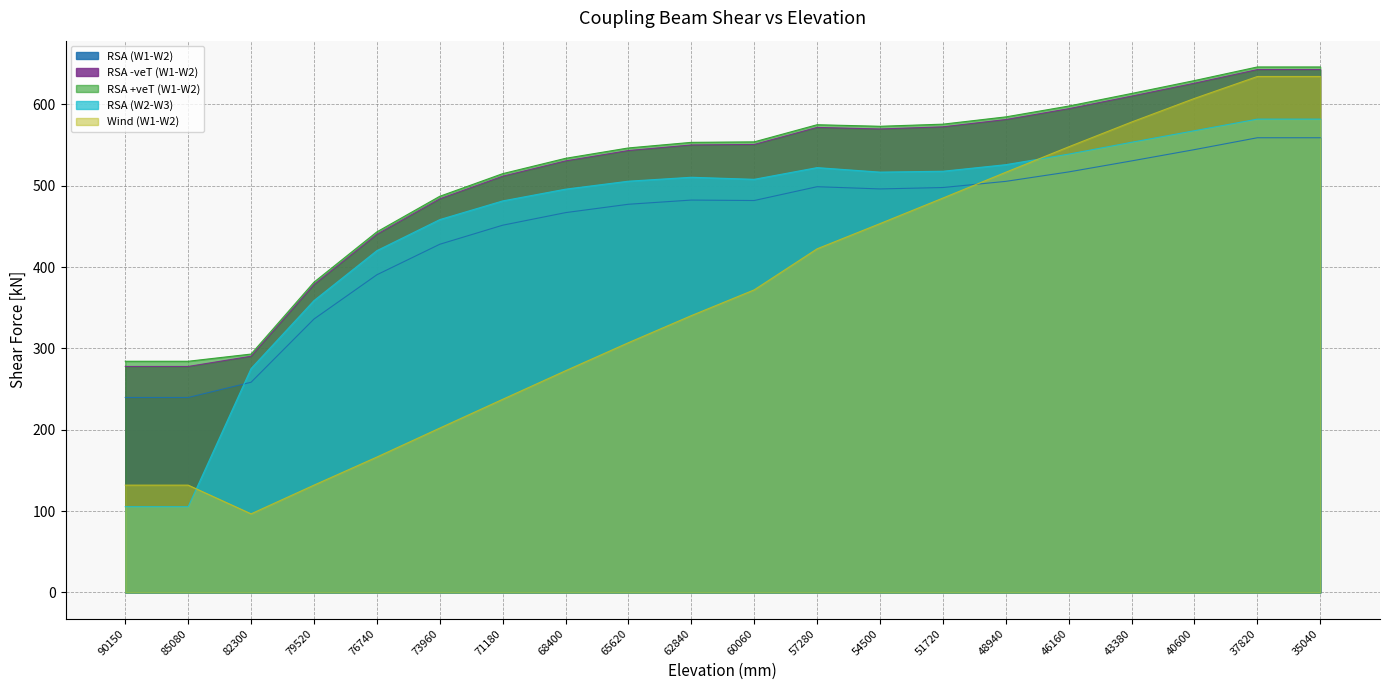

Reading left to right, list all the values displayed in this chart.

RSA (W1-W2): 239.6	239.6	258.4	336.1	390.5	428.0	451.4	466.9	477.1	482.3	481.7	498.7	496.0	497.7	505.3	516.9	530.4	544.3	558.9	558.9
RSA -veT (W1-W2): 277.8	277.8	290.3	378.4	440.2	483.8	511.6	530.4	543.2	550.0	550.7	571.6	569.7	572.3	581.3	594.6	610.1	625.9	642.7	642.7
RSA +veT (W1-W2): 284.2	284.2	293.0	381.4	443.2	486.9	514.8	533.6	546.4	553.2	553.8	574.9	573.0	575.6	584.5	597.9	613.3	629.2	645.9	645.9
RSA (W2-W3): 105.4	105.4	275.2	358.7	420.1	458.3	481.2	495.7	505.5	510.3	507.8	522.2	516.6	517.7	525.8	538.8	553.3	567.5	581.8	581.8
Wind (W1-W2): 131.9	131.9	96.6	131.9	166.4	202.0	237.4	272.5	307.0	340.3	371.9	422.4	453.4	484.8	516.5	547.8	578.2	607.2	634.2	634.2